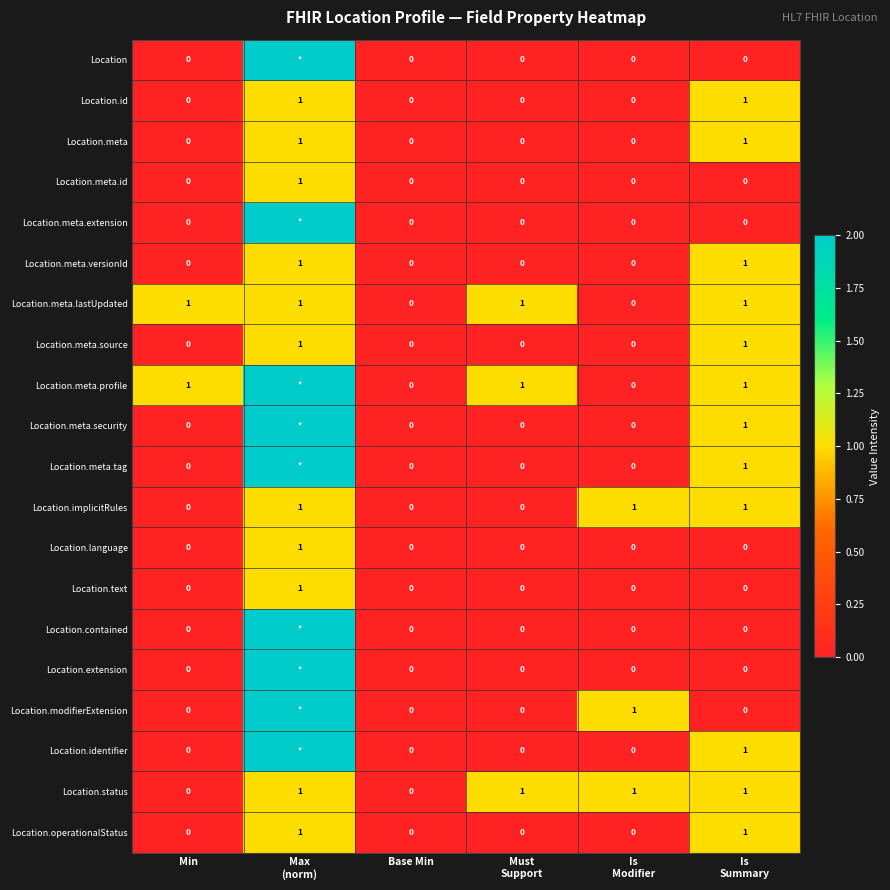

At which category is the sum across all series the highest?

Max
(norm)